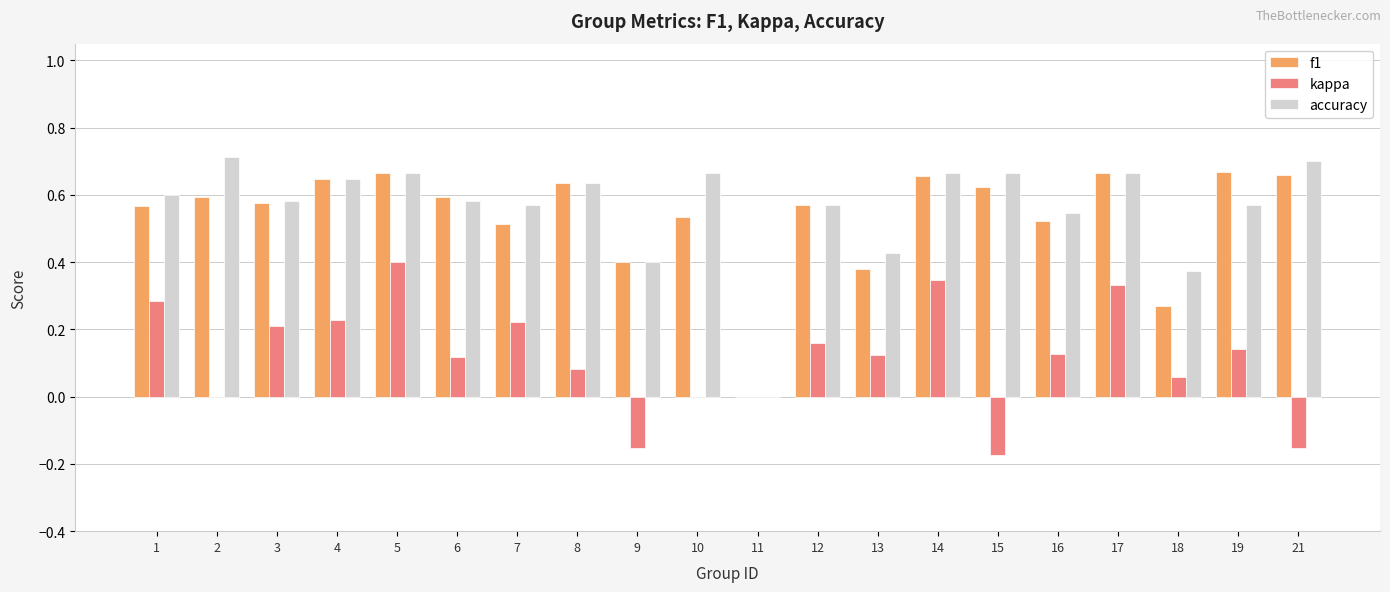

What is the sum of the accuracy values at 8 and 5?

1.3